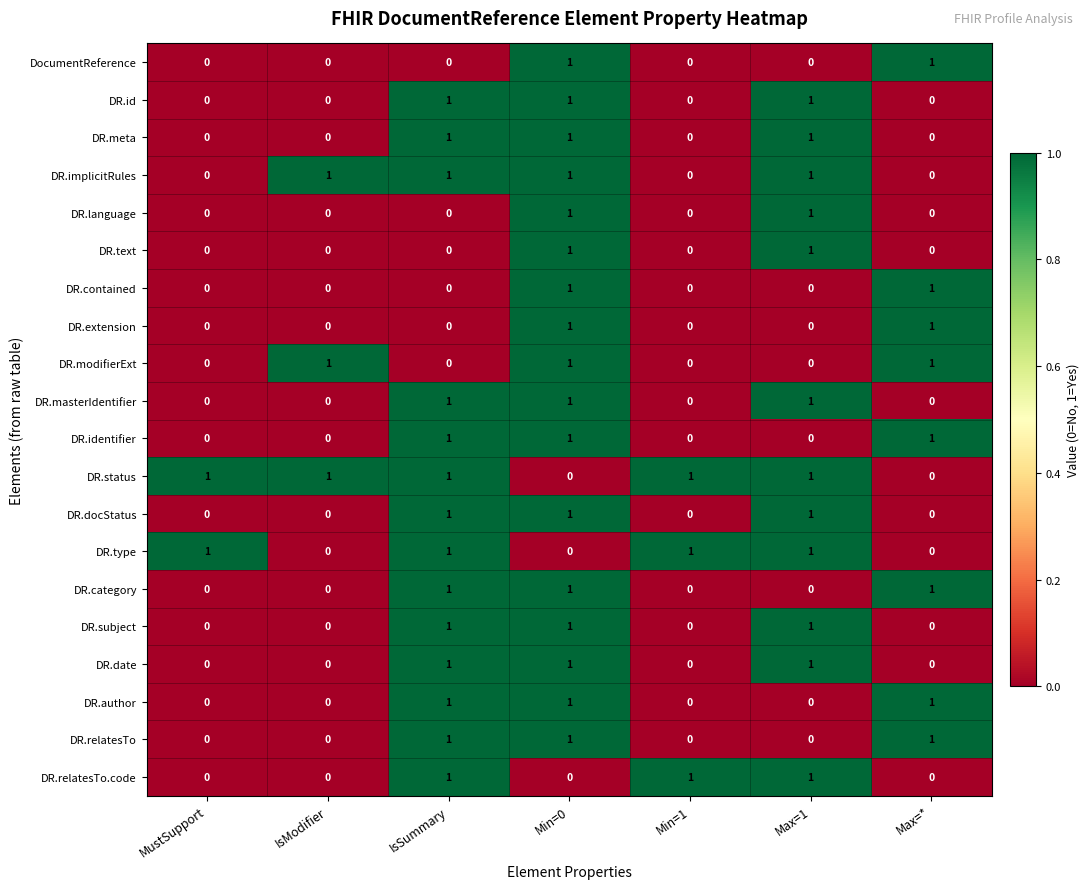

How many series are shown in this chart?

20